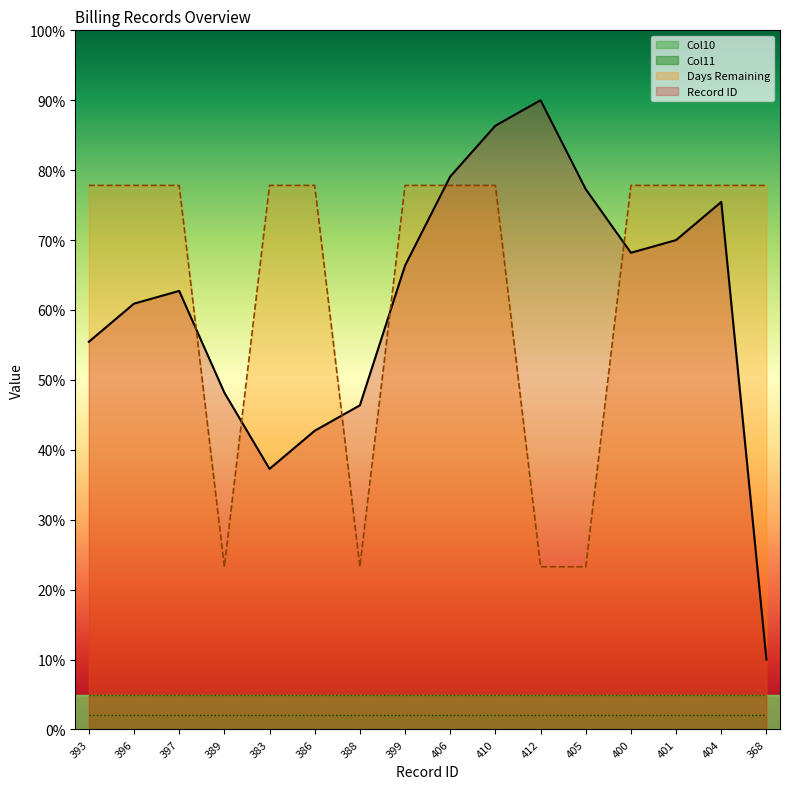

Reading left to right, extract all data points from this chart.

Record ID: 55.5	60.9	62.7	48.2	37.3	42.7	46.4	66.4	79.1	86.4	90.0	77.3	68.2	70.0	75.5	10.0
Days Remaining: 77.8	77.8	77.8	23.3	77.8	77.8	23.3	77.8	77.8	77.8	23.3	23.3	77.8	77.8	77.8	77.8